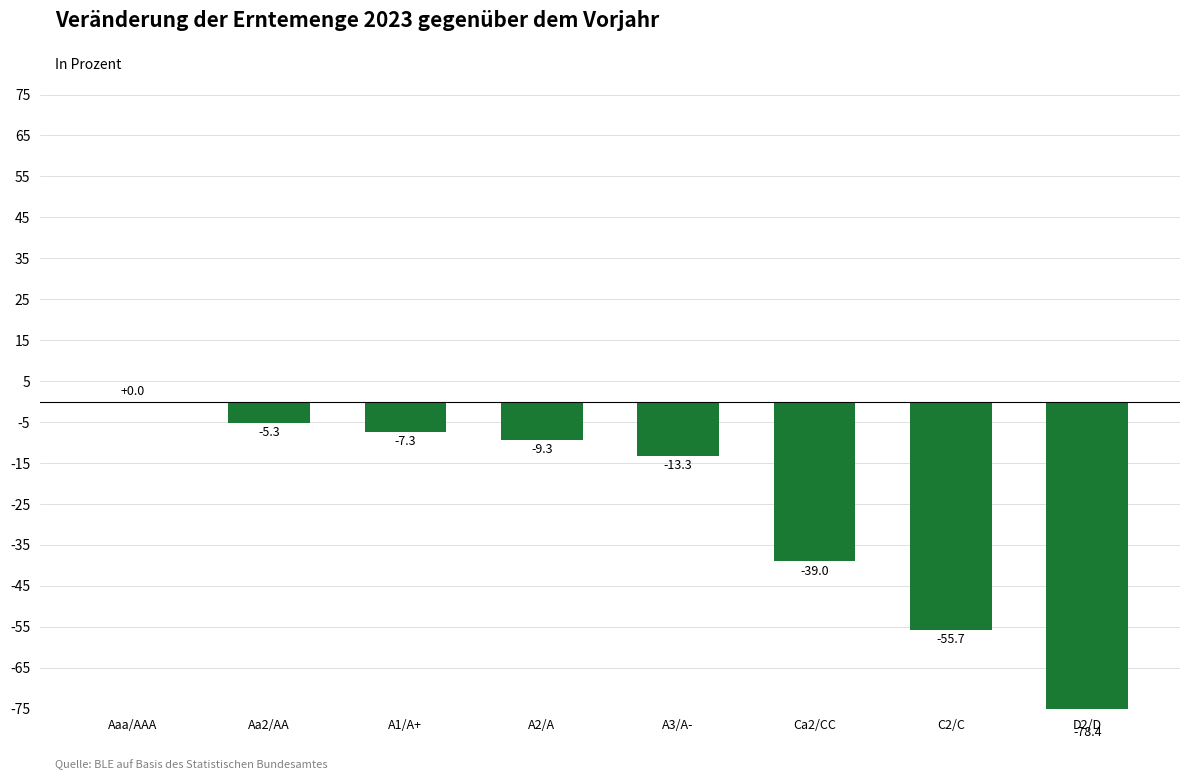

What is the sum of the values at Ca2/CC and D2/D?

-117.4